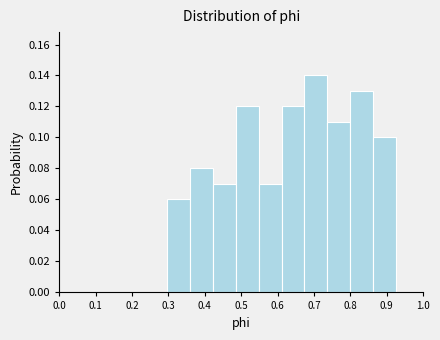

Reading left to right, transcribe this chart: for each bar, give the range it covers on the x-axis and its height. Neither the bar edges nor the heights are printed on the chart, so give them approximately, as read against the axes.

0.30 to 0.36: 0.06
0.36 to 0.42: 0.08
0.42 to 0.49: 0.07
0.49 to 0.55: 0.12
0.55 to 0.61: 0.07
0.61 to 0.67: 0.12
0.67 to 0.74: 0.14
0.74 to 0.80: 0.11
0.80 to 0.86: 0.13
0.86 to 0.93: 0.10